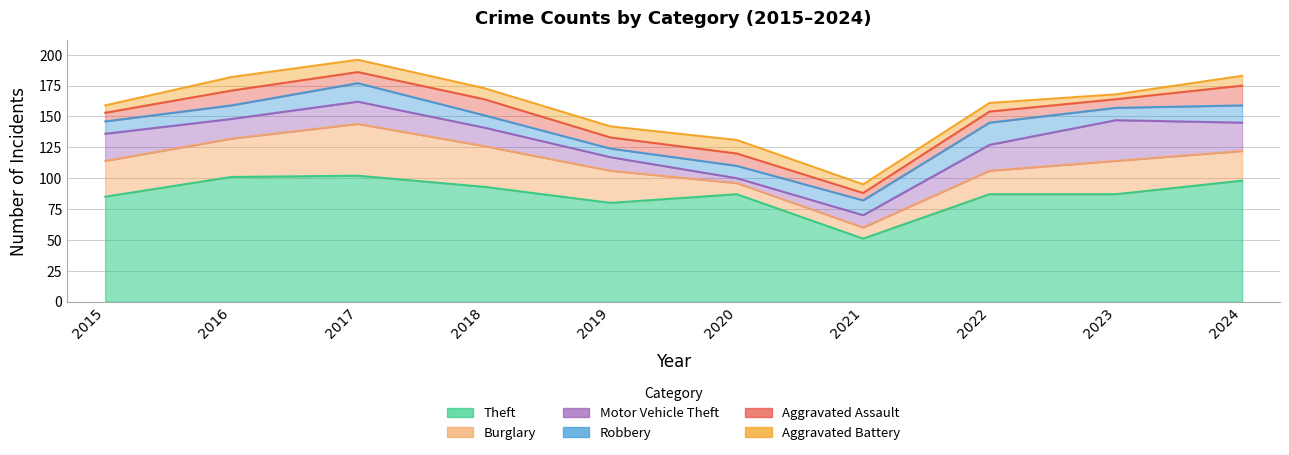

What is the difference between the highest and lowest values at 2019?

73